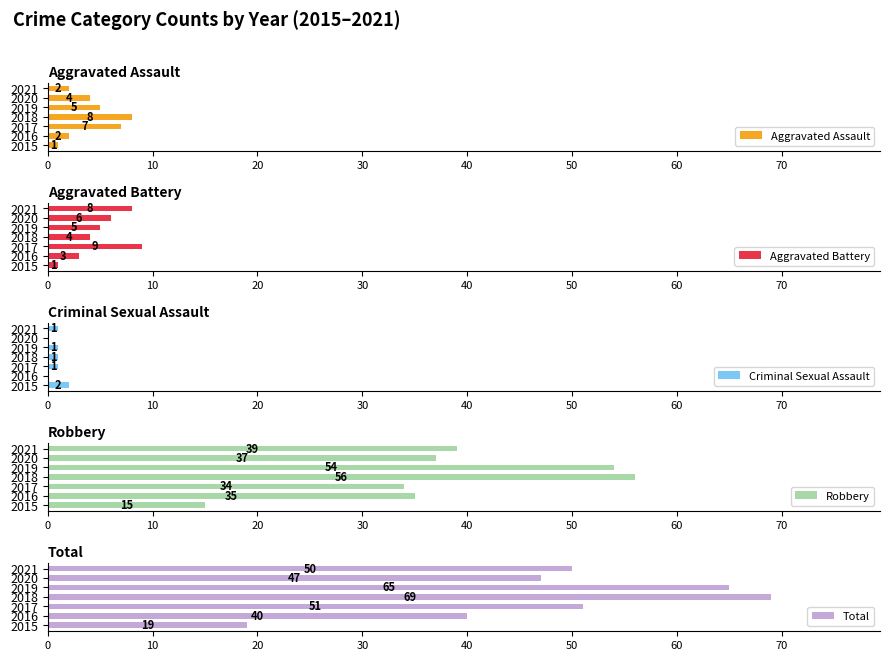

What is the sum of all Aggravated Assault values?

29